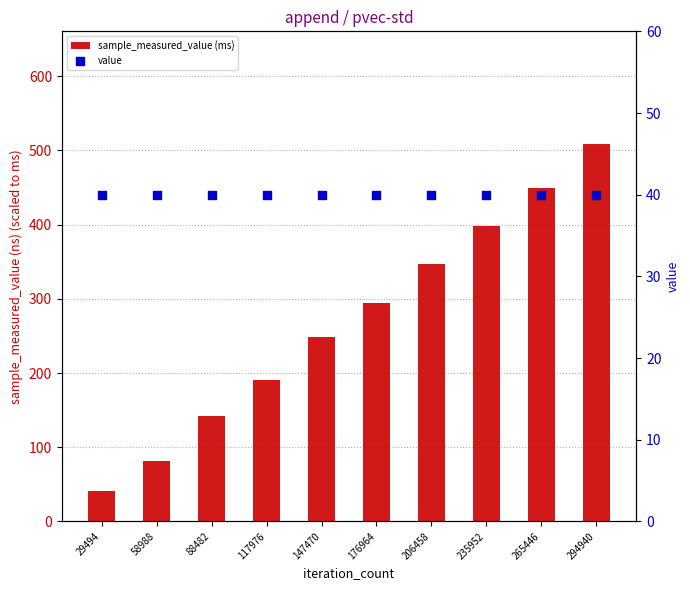

Is the value of sample_measured_value (ms) at 58988 greater than the value of value at 117976?

Yes